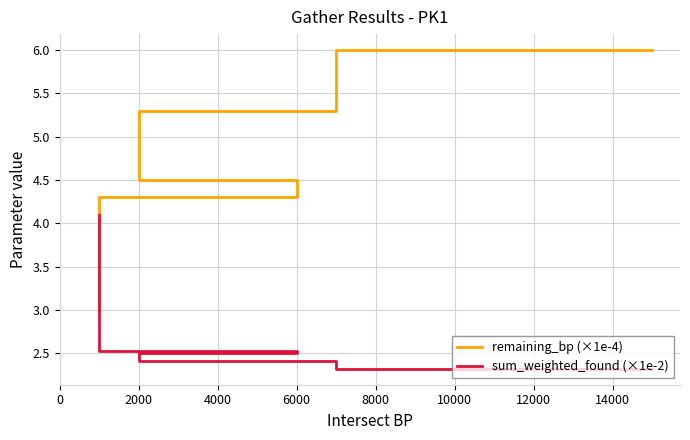

Is the value of sum_weighted_found (×1e-2) at 12000 greater than the value of remaining_bp (×1e-4) at 0?

No